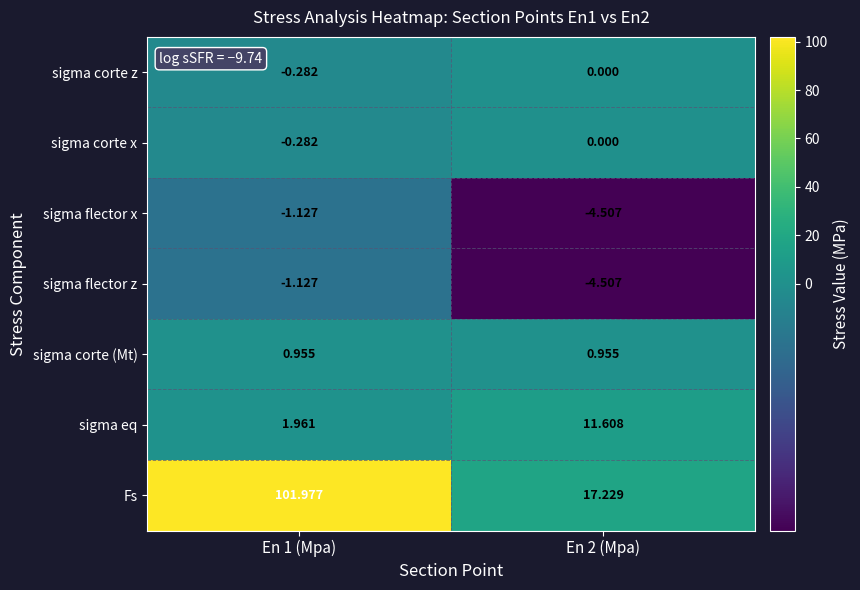

Which series has the largest range (max minus min)?

Fs